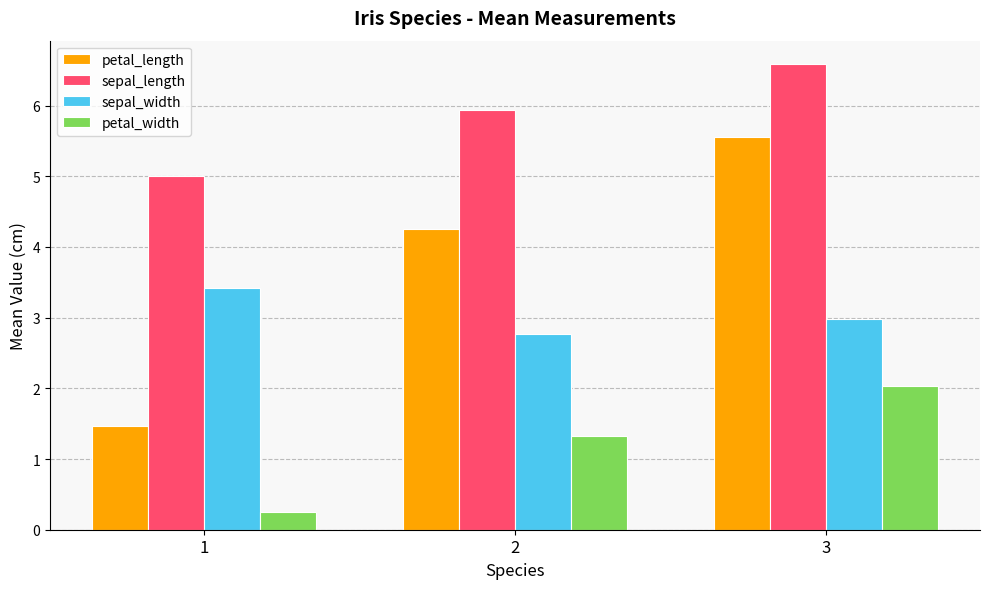

What is the sum of all sepal_width values?

9.2